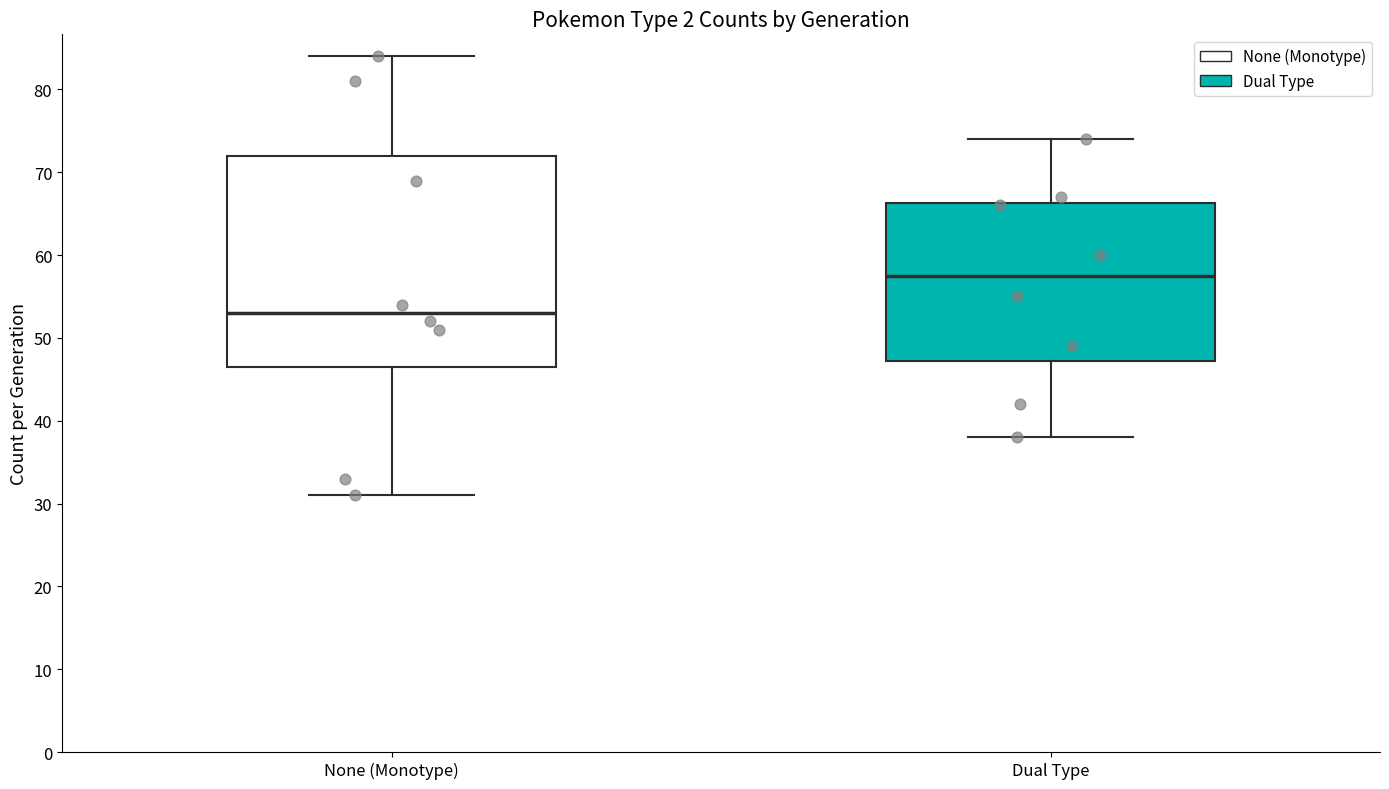

Reading left to right, transcribe this box plot: for each box, give where its median line is, the range the box spans, and where its two whiskers end, as read against the y-axis. The values are not printed on the chart, so give them approximately, as read against the axis.

None (Monotype): median 53, box 47 to 72, whiskers 31 to 84
Dual Type: median 58, box 47 to 66, whiskers 38 to 74